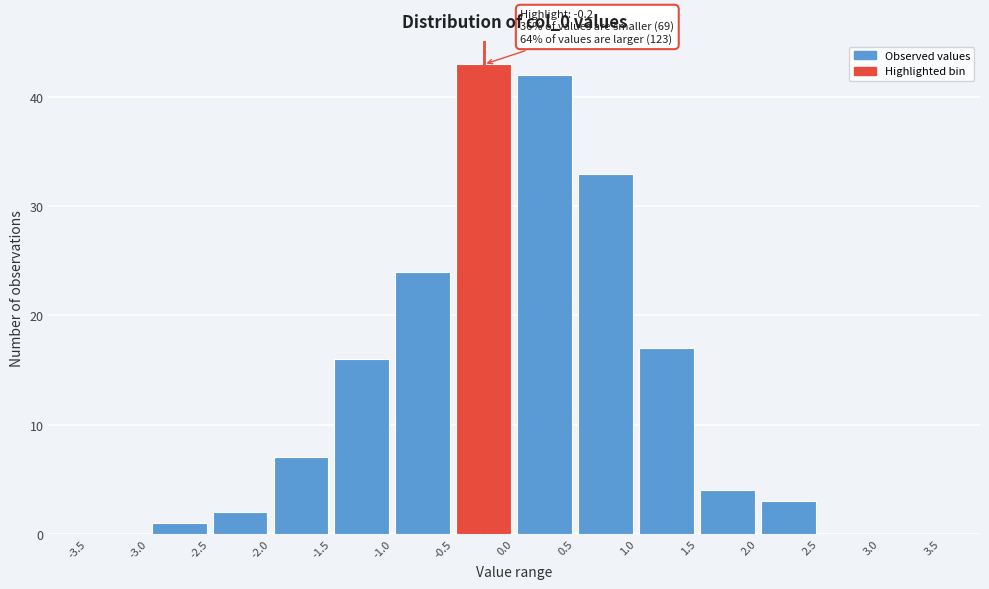

Over which range of the x-axis is the bar tallest?

-0.5 to 0.0